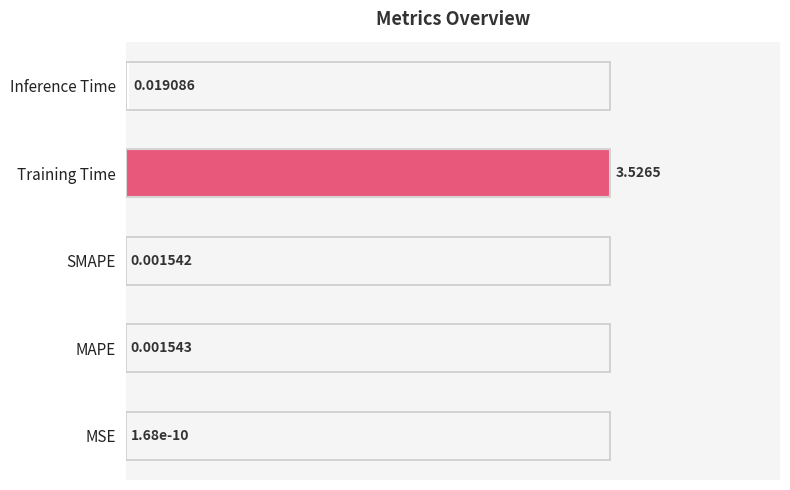

How many distinct data groups are displayed?

1